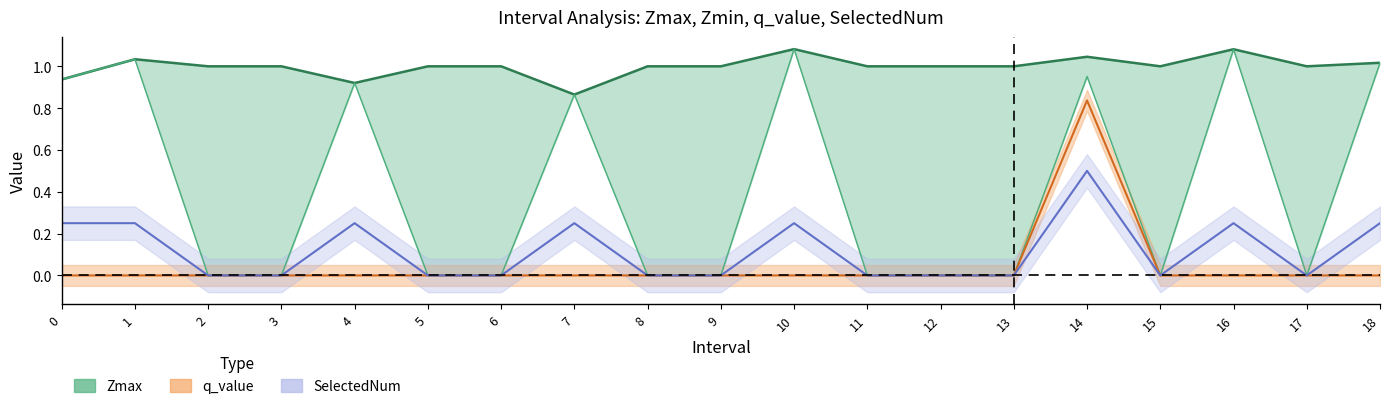

What is the sum of all Zmax values?

19.0